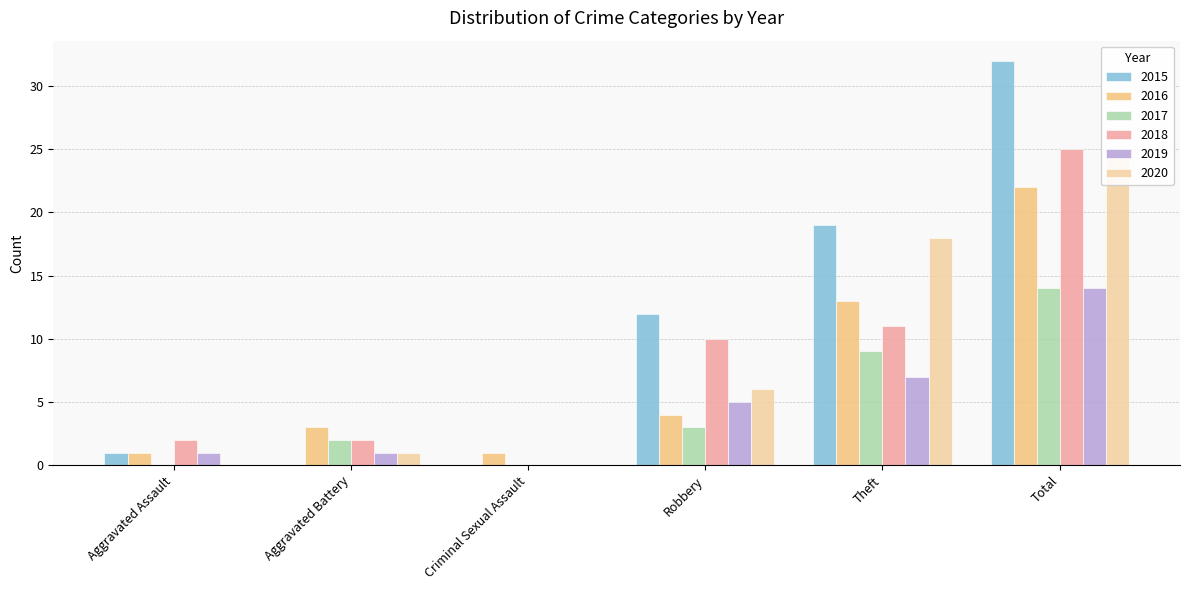

What is the total value across all series at Total?

132